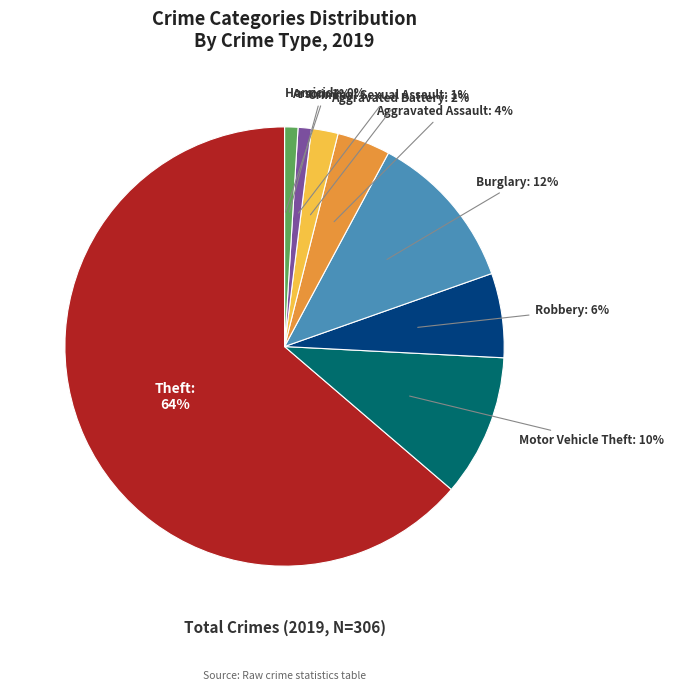

Combined, do Aggravated Assault and Arson account for over 50%?

No